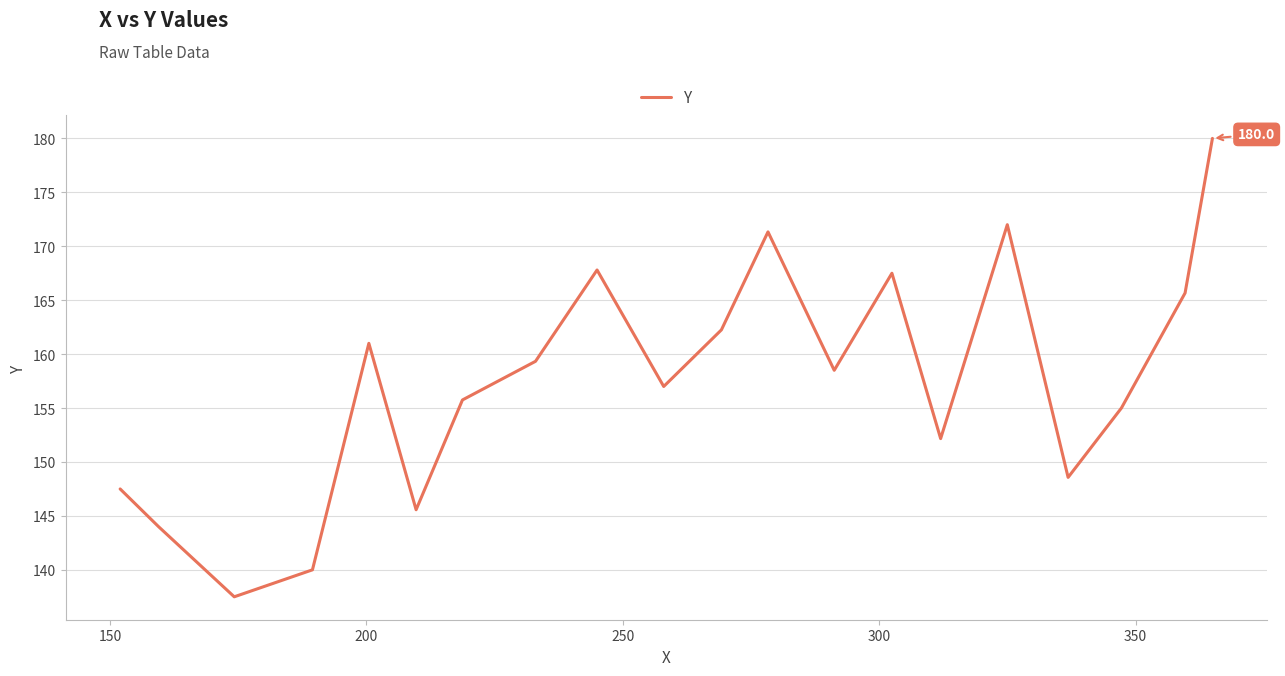

What is the maximum value shown in the chart?

180.0